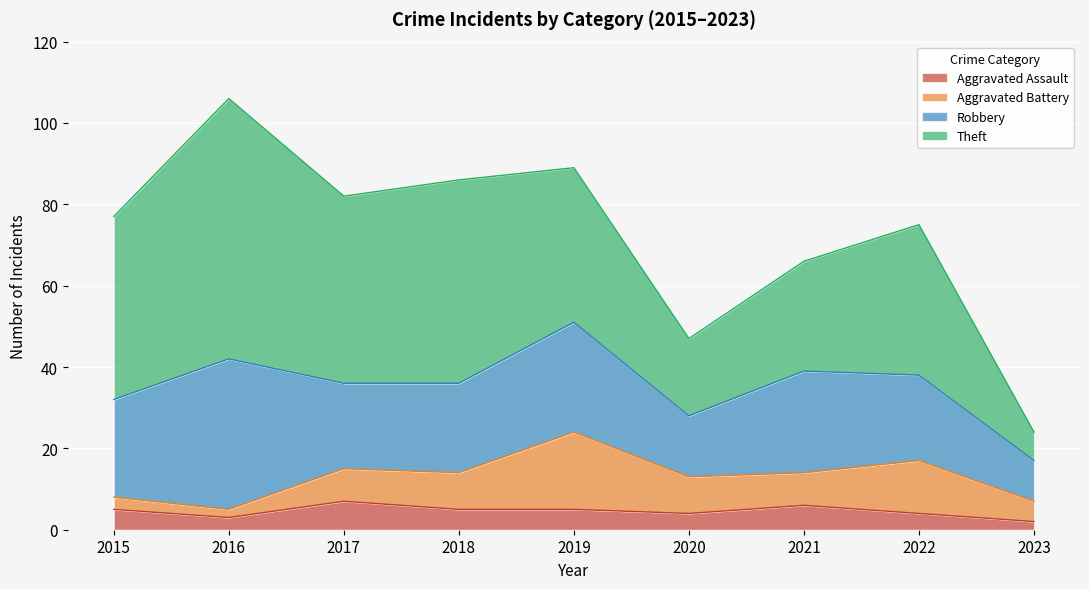

Is the value of Robbery at 2020 greater than the value of Aggravated Battery at 2017?

Yes